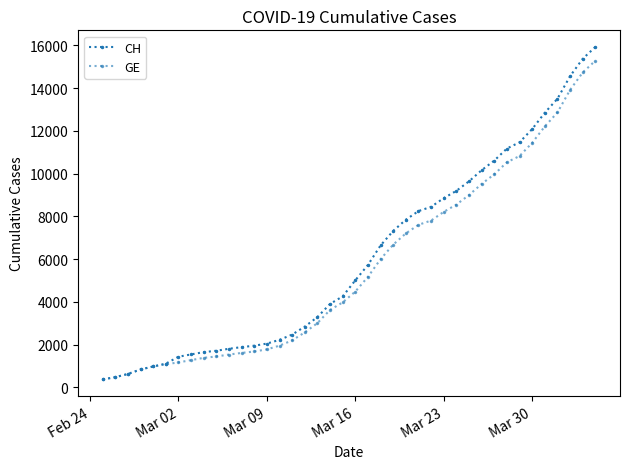

How many data points does each series have?

40